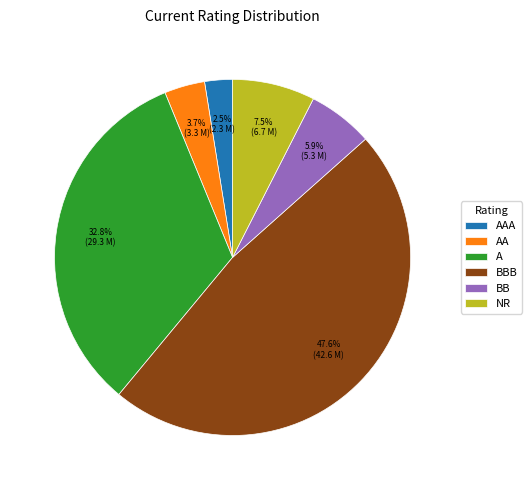

Does A account for over 50% of the chart?

No